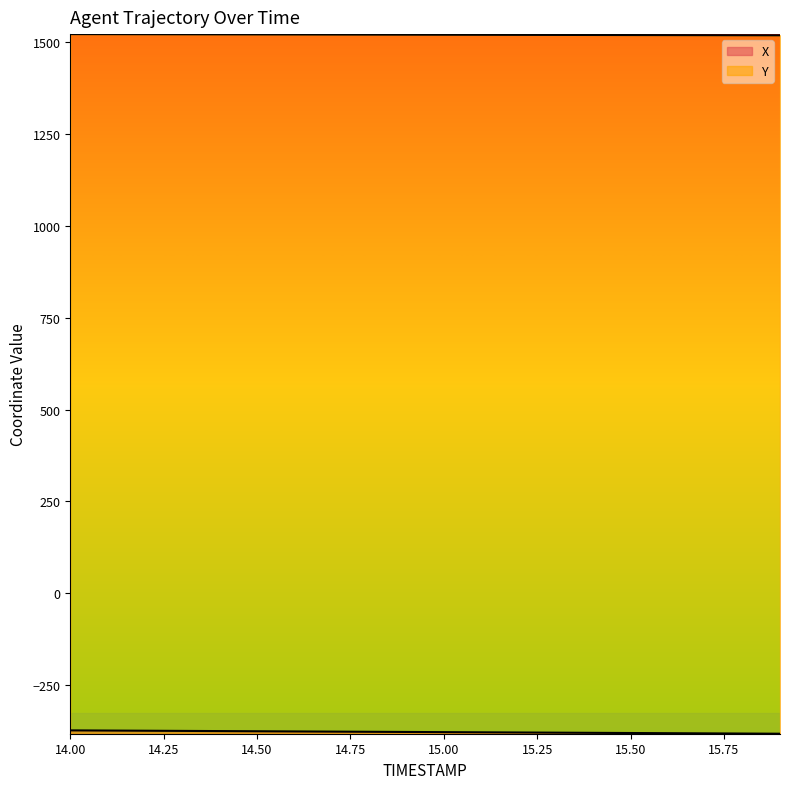

At which category is the sum across all series the highest?

14.0